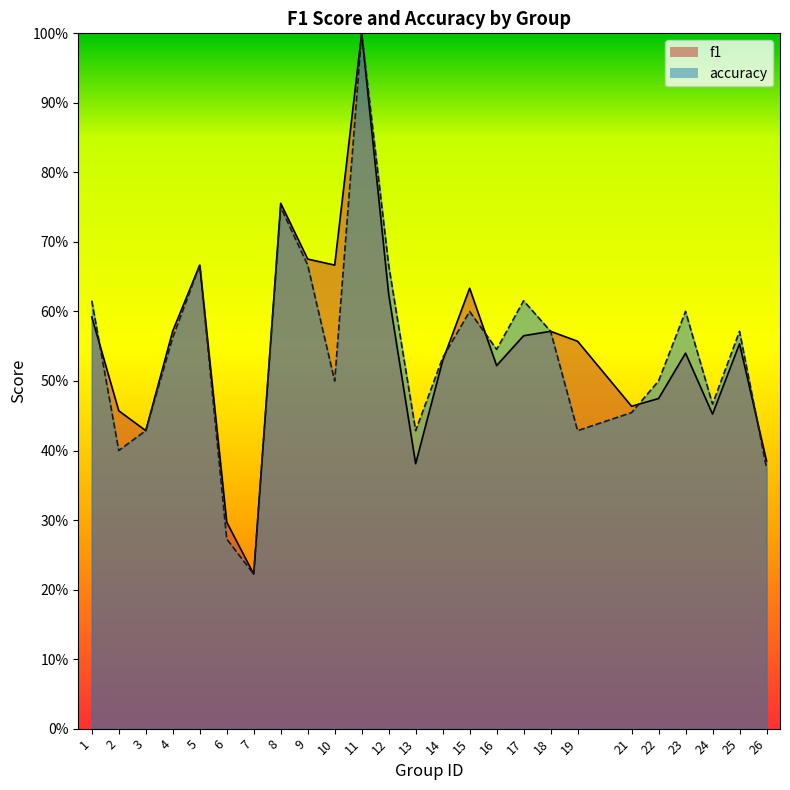

Reading left to right, list all the values displayed in this chart.

f1: 0.6	0.5	0.4	0.6	0.7	0.3	0.2	0.8	0.7	0.7	1.0	0.6	0.4	0.5	0.6	0.5	0.6	0.6	0.6	0.5	0.5	0.5	0.5	0.6	0.4
accuracy: 0.6	0.4	0.4	0.6	0.7	0.3	0.2	0.8	0.7	0.5	1.0	0.7	0.4	0.5	0.6	0.5	0.6	0.6	0.4	0.5	0.5	0.6	0.5	0.6	0.4